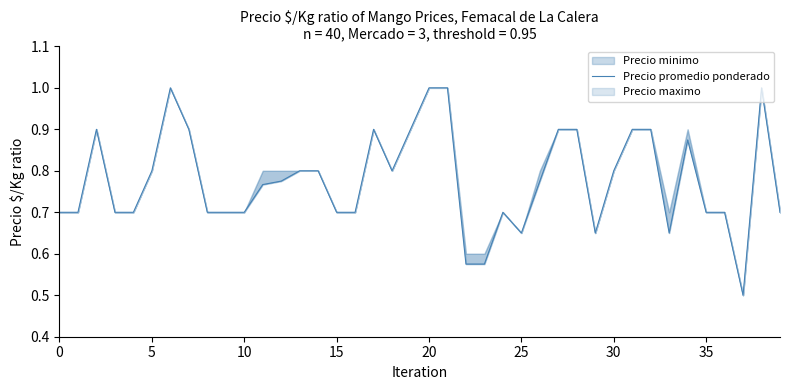

Reading right to left, what are all the values shown in this chart?

0.7	1.0	0.5	0.7	0.7	0.9	0.7	0.9	0.9	0.8	0.7	0.9	0.9	0.8	0.7	0.7	0.6	0.6	1.0	1.0	0.9	0.8	0.9	0.7	0.7	0.8	0.8	0.8	0.8	0.7	0.7	0.7	0.9	1.0	0.8	0.7	0.7	0.9	0.7	0.7